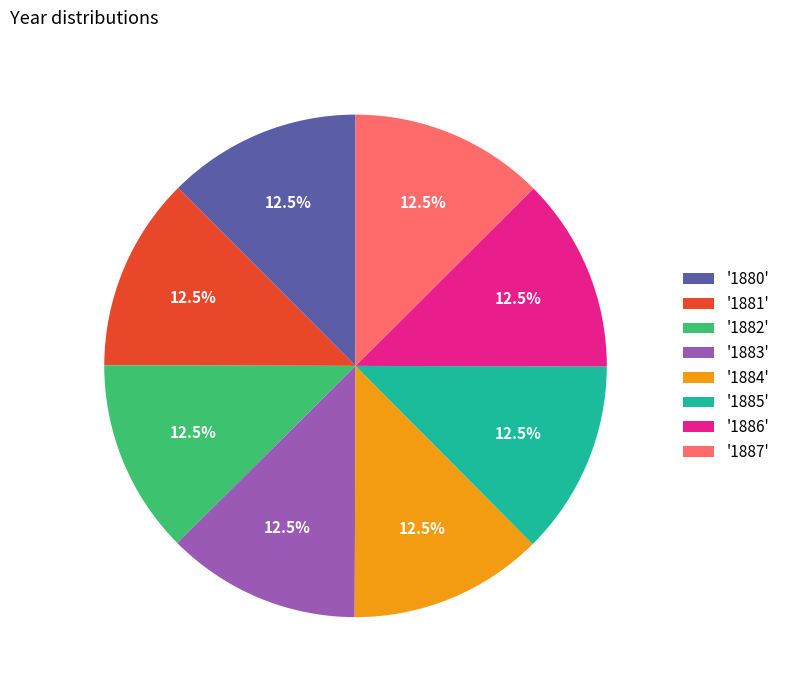

What is the ratio of the value at '1881' to the value at '1884'?

1.0